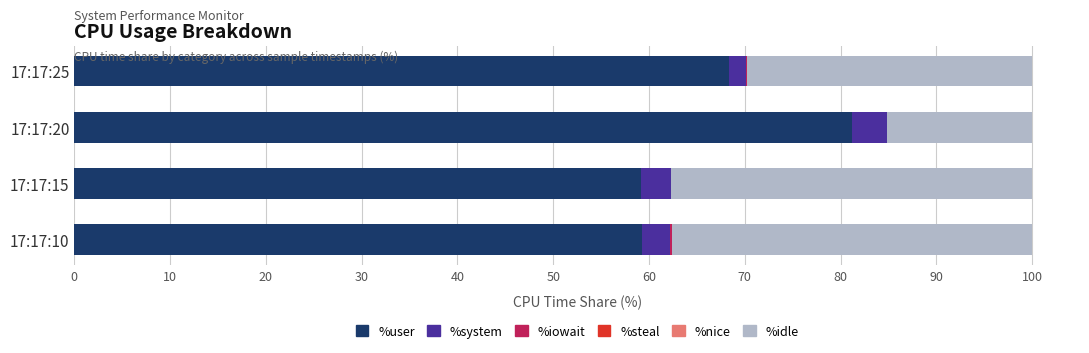

What is the total value across all series at 17:17:20?

100.0